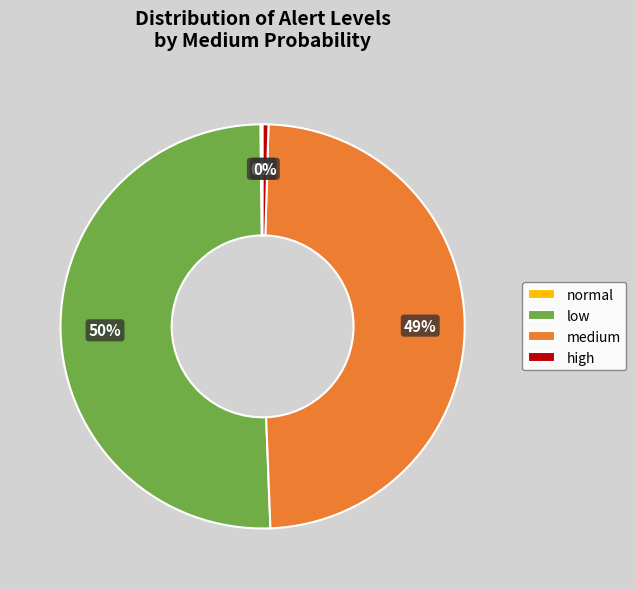

To the nearest percent, what is the average slice percentage?

25%